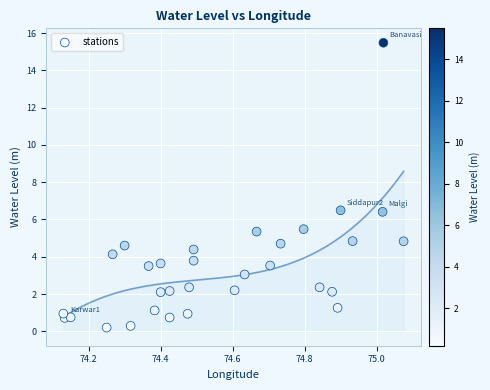

What is the range of X values (max minus min)?

0.9